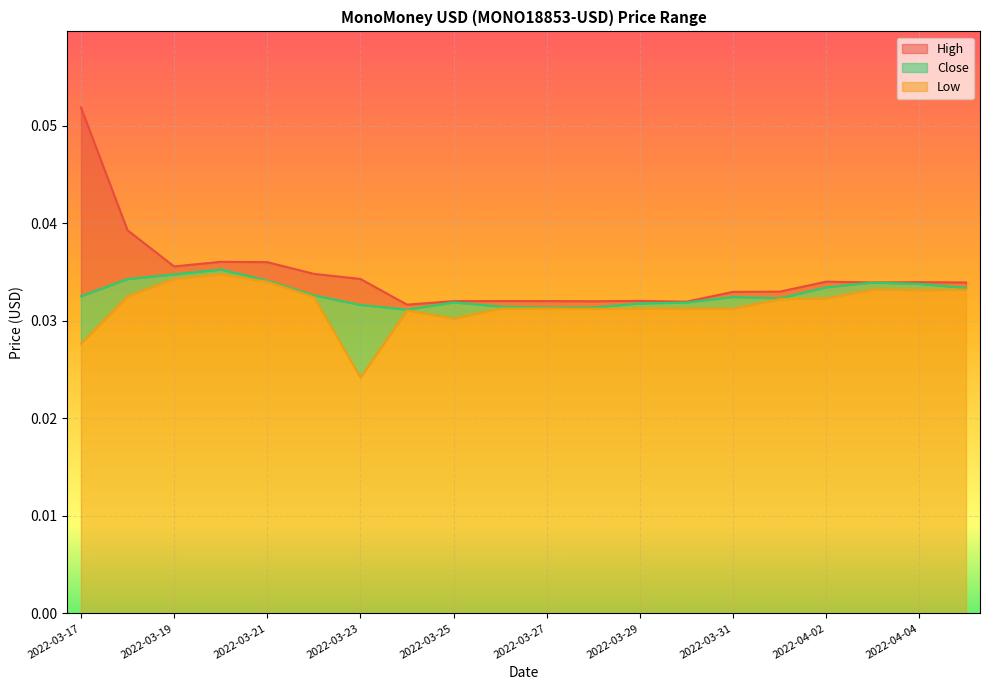

At which label is High closest to 0?

2022-03-24